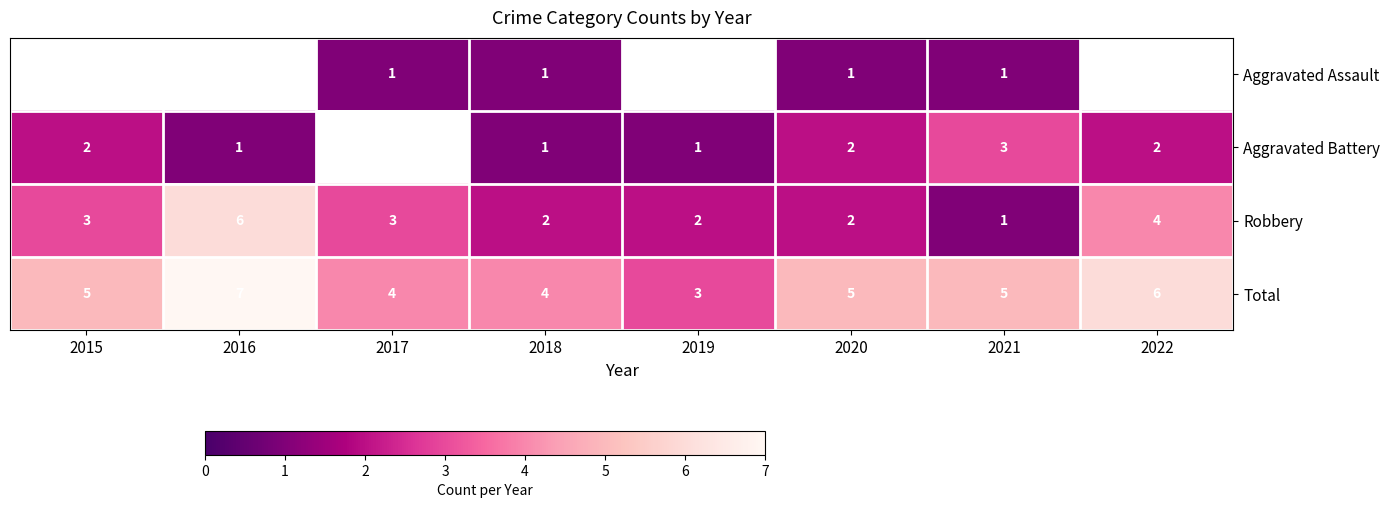

What is the sum of the Robbery values at 2021 and 2019?

3.0